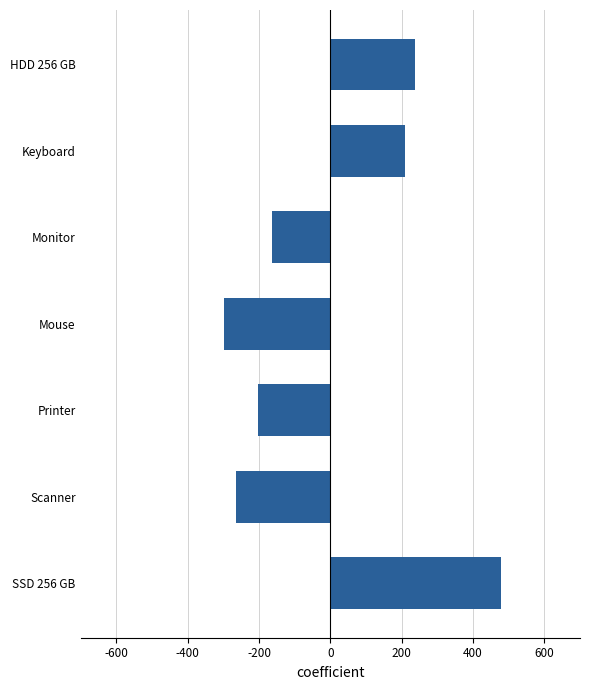

What is the difference between the maximum and minimum values?

777